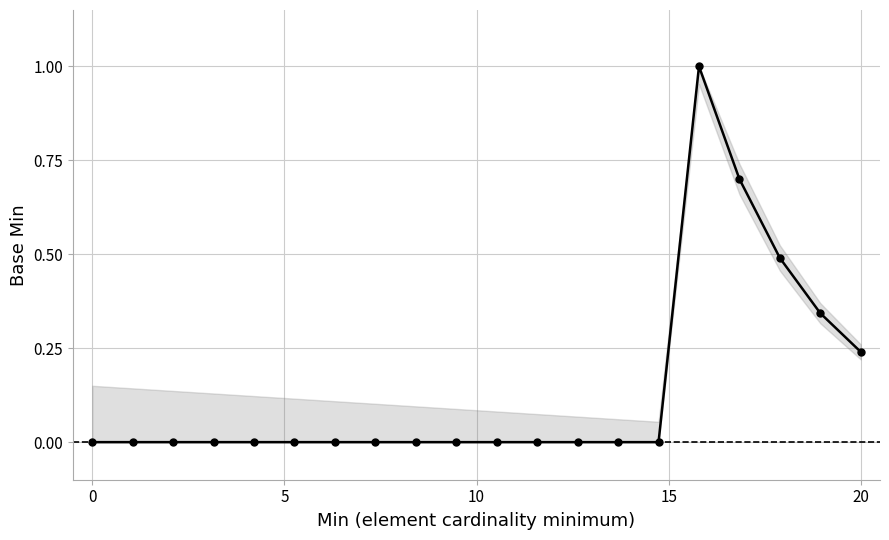

What is the difference between the maximum and minimum values?

1.0